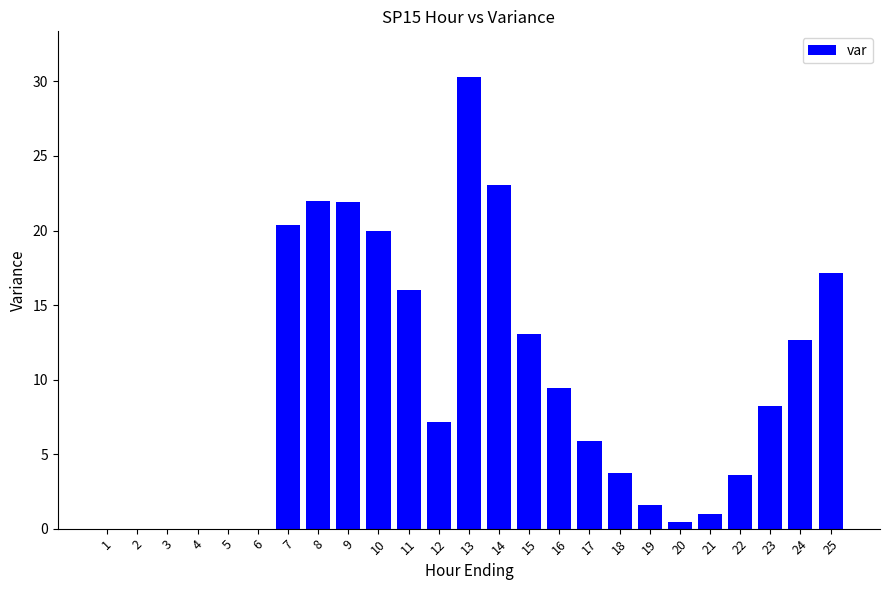

Which has a higher value, 11 or 19?

11